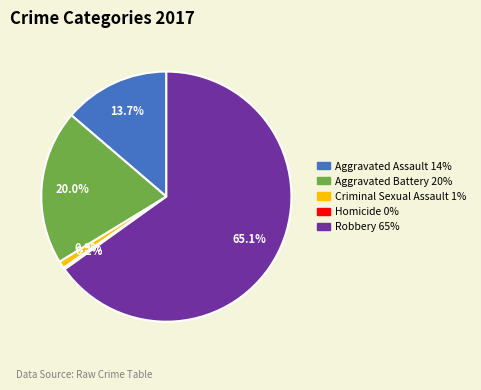

To the nearest percent, what percentage of the pie is Robbery?

65%